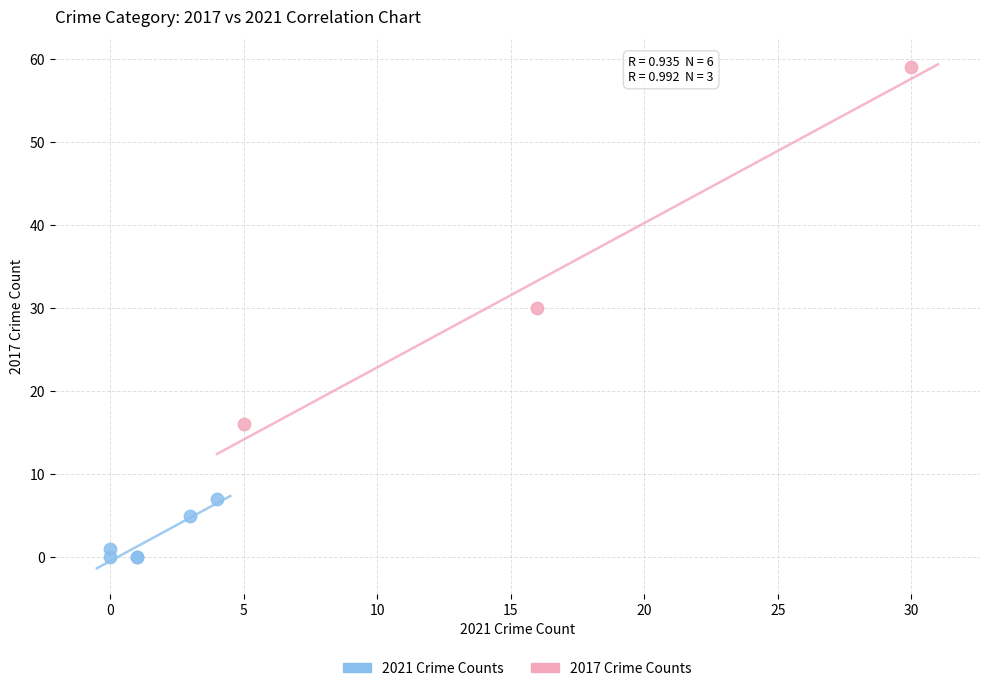

Which series has the widest spread of Y values?

2017 Crime Counts